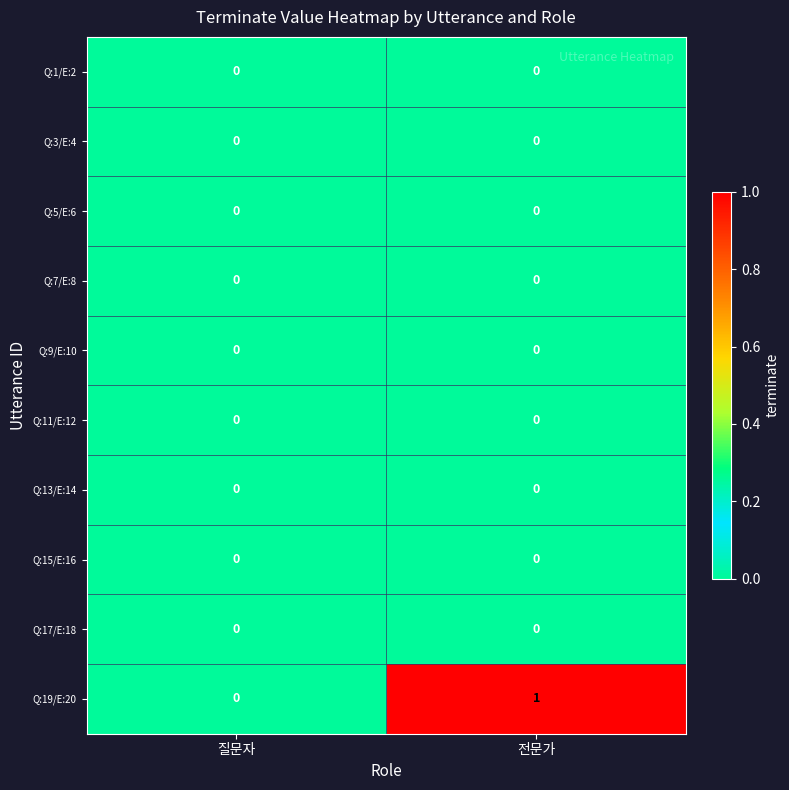

Which series has the largest total across all categories?

Q:19/E:20